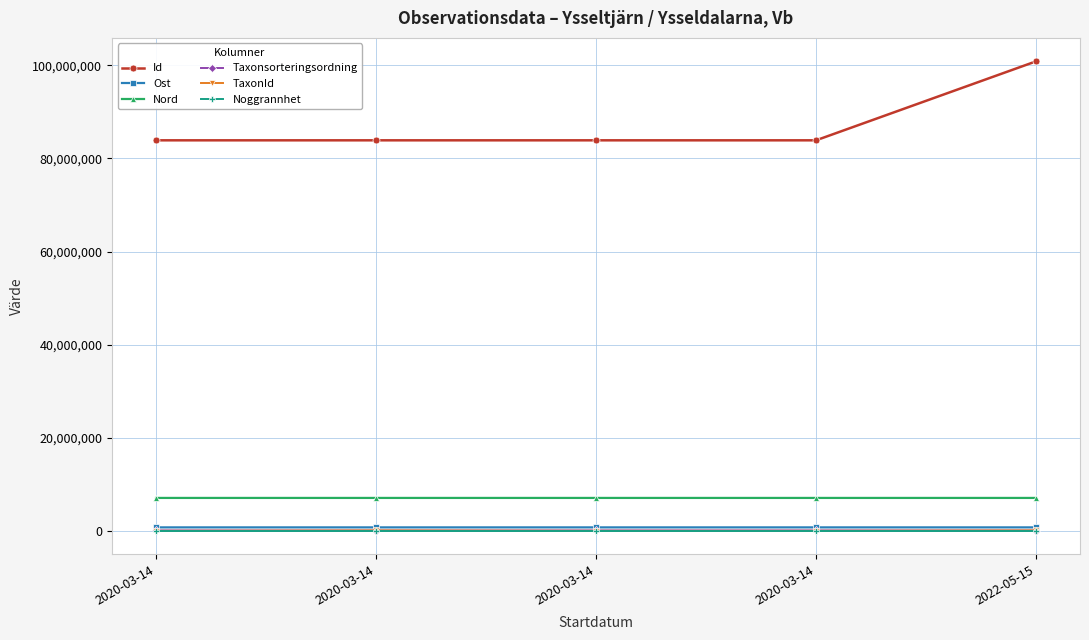

Is this an area chart (filled region under the line)?

No